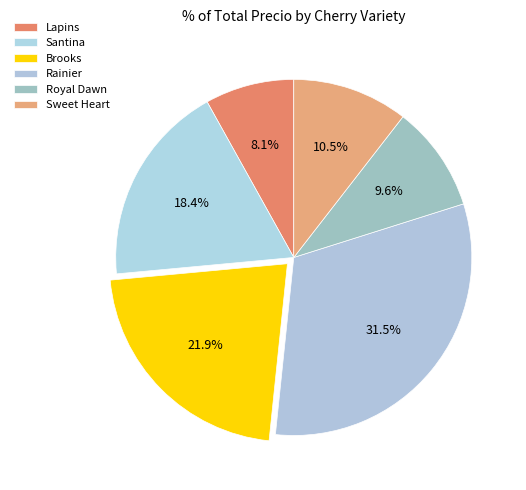

How many segments does this pie chart have?

6